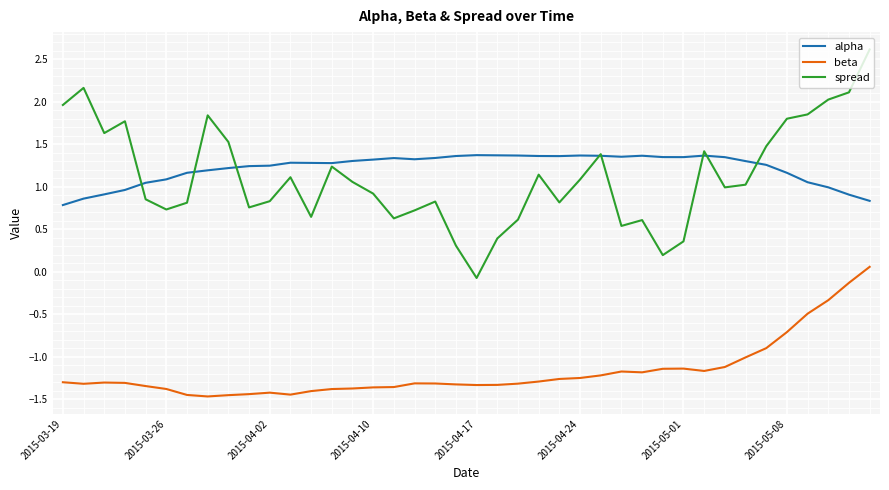

Rank the series by their maximum value, from lowest to highest.

beta, alpha, spread